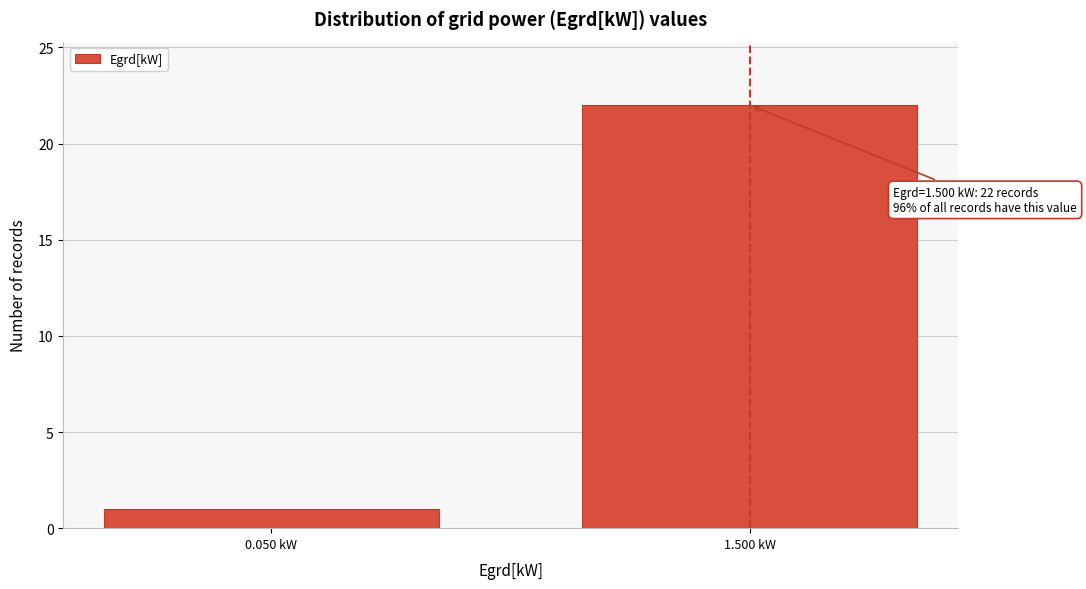

Reading right to left, list all the values displayed in this chart.

22	1